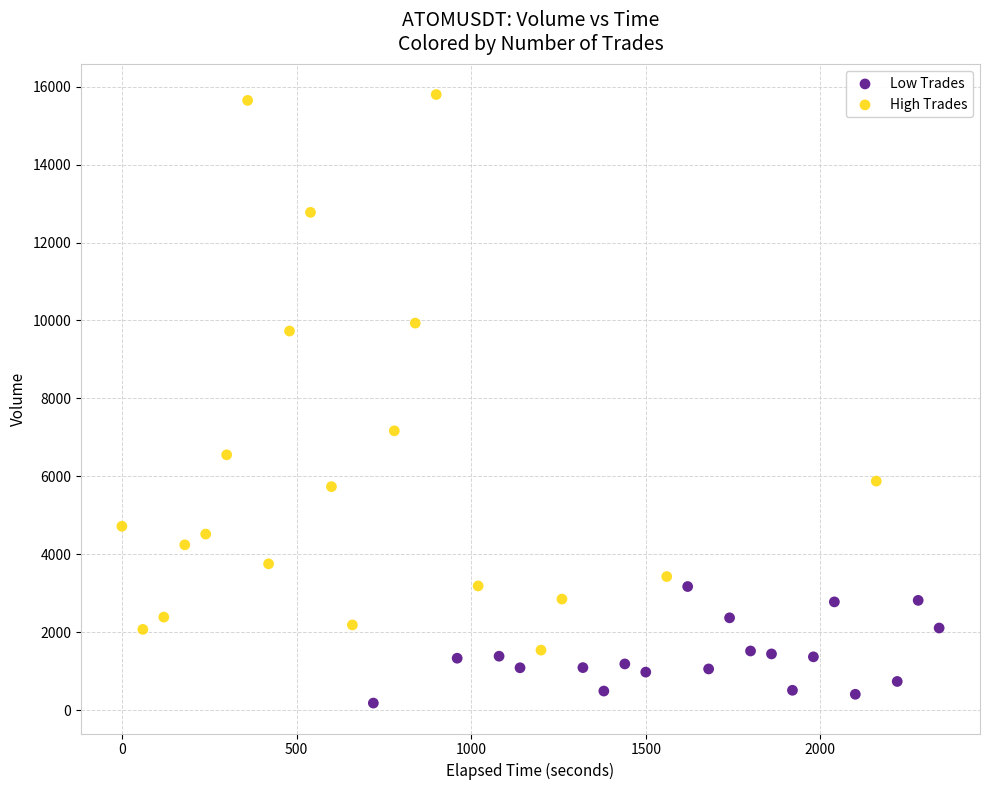

Which series reaches the maximum Y coordinate?

High Trades